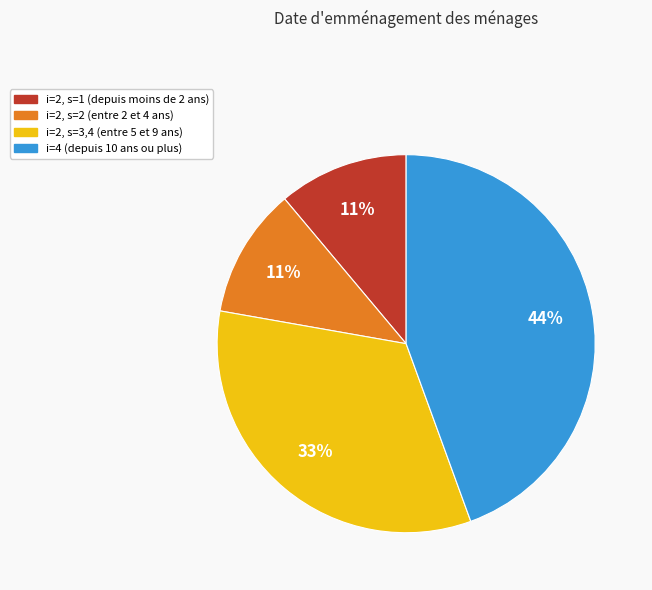

Does any single category account for the majority?

No